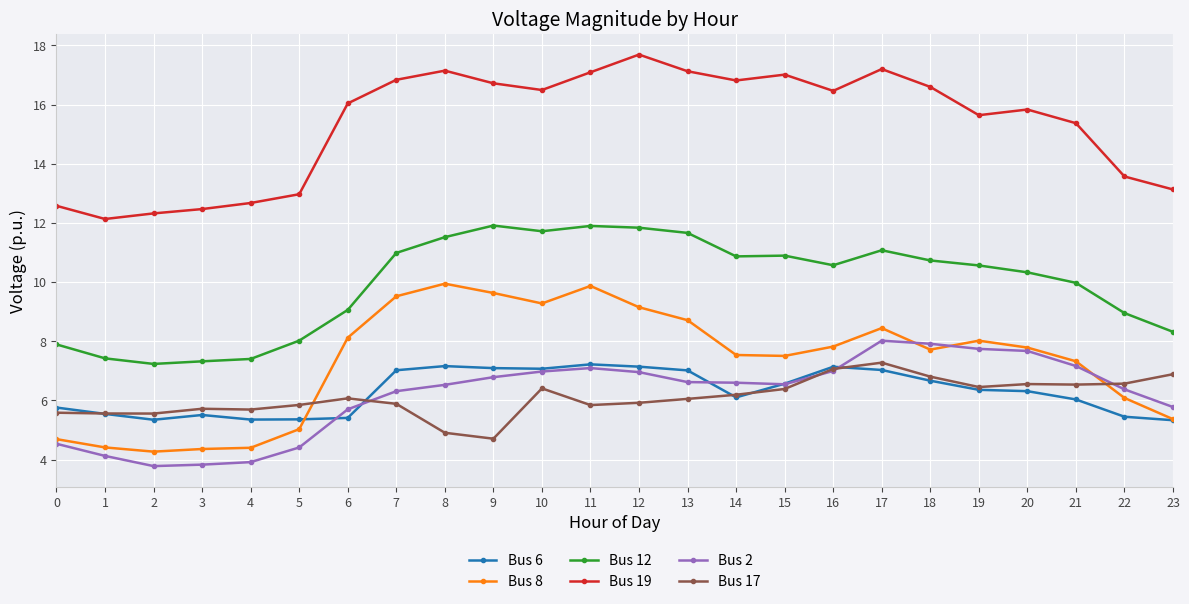

After their last crossing, which series has the higher values: Bus 8 or Bus 17?

Bus 17